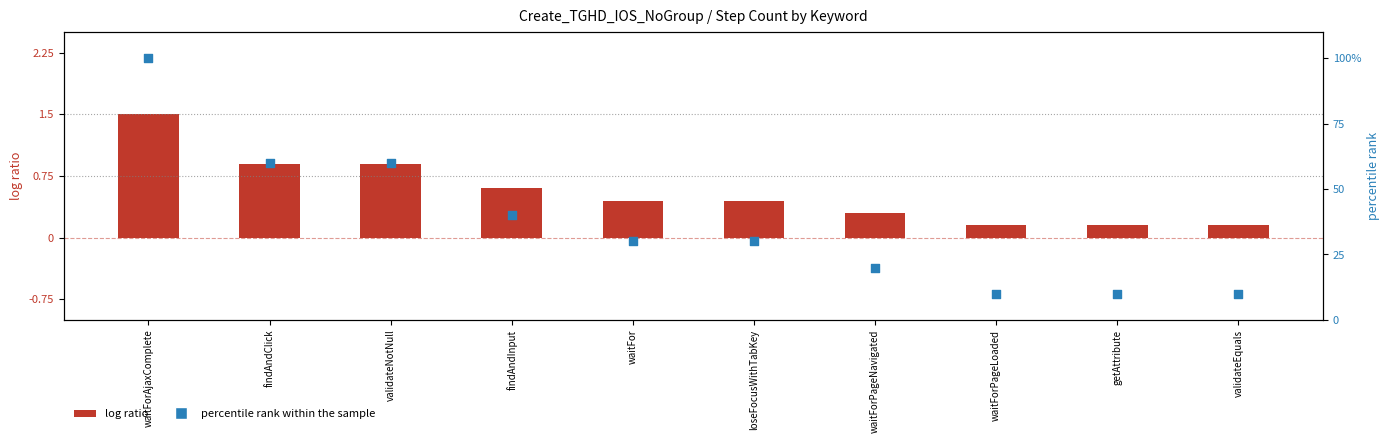

At how many categories does at least one series exceed 60?

1